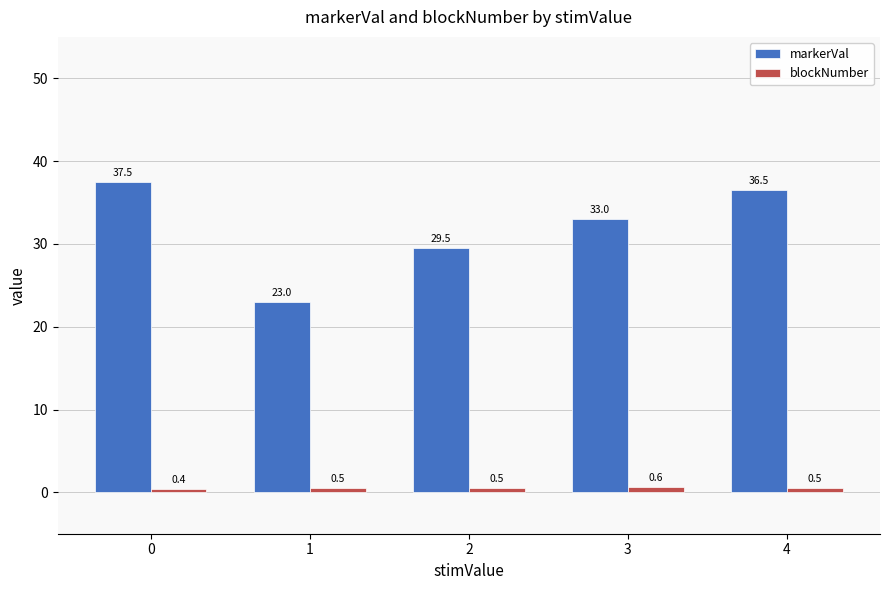

Reading left to right, list all the values displayed in this chart.

markerVal: 37.5	23.0	29.5	33.0	36.5
blockNumber: 0.4	0.5	0.5	0.6	0.5